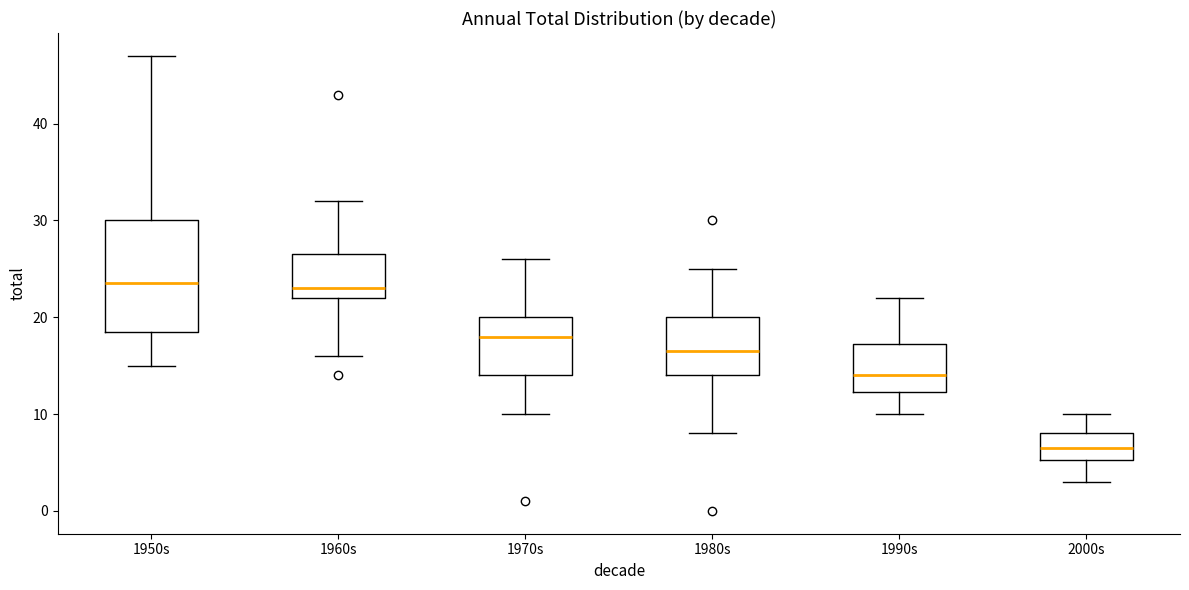

Reading left to right, transcribe this box plot: for each box, give where its median line is, the range the box spans, and where its two whiskers end, as read against the y-axis. The values are not printed on the chart, so give them approximately, as read against the axis.

1950s: median 24, box 19 to 30, whiskers 15 to 47
1960s: median 23, box 22 to 27, whiskers 16 to 32
1970s: median 18, box 14 to 20, whiskers 10 to 26
1980s: median 17, box 14 to 20, whiskers 8 to 25
1990s: median 14, box 12 to 17, whiskers 10 to 22
2000s: median 7, box 5 to 8, whiskers 3 to 10